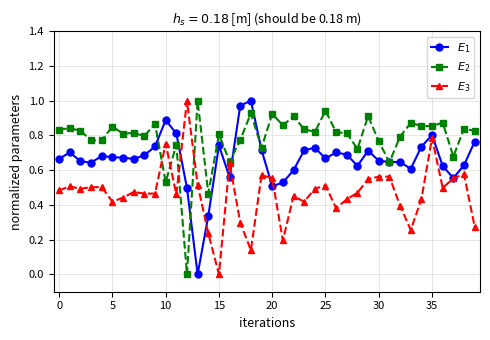

What is the label of the 13th point from the right?

27